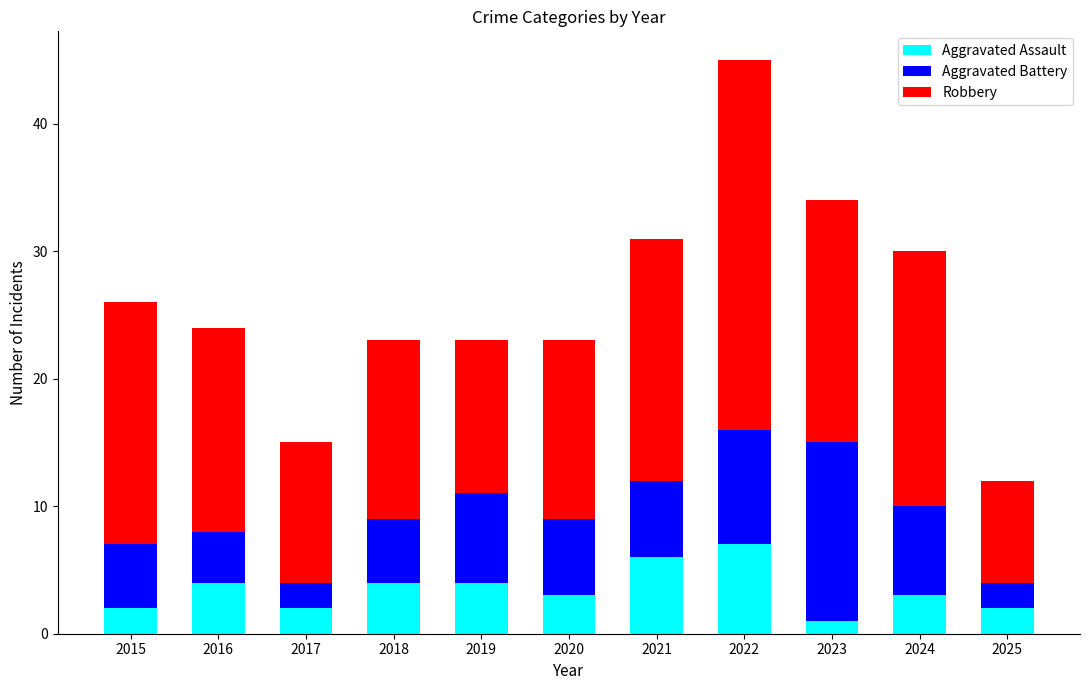

What is the average value of the Aggravated Assault series?

3